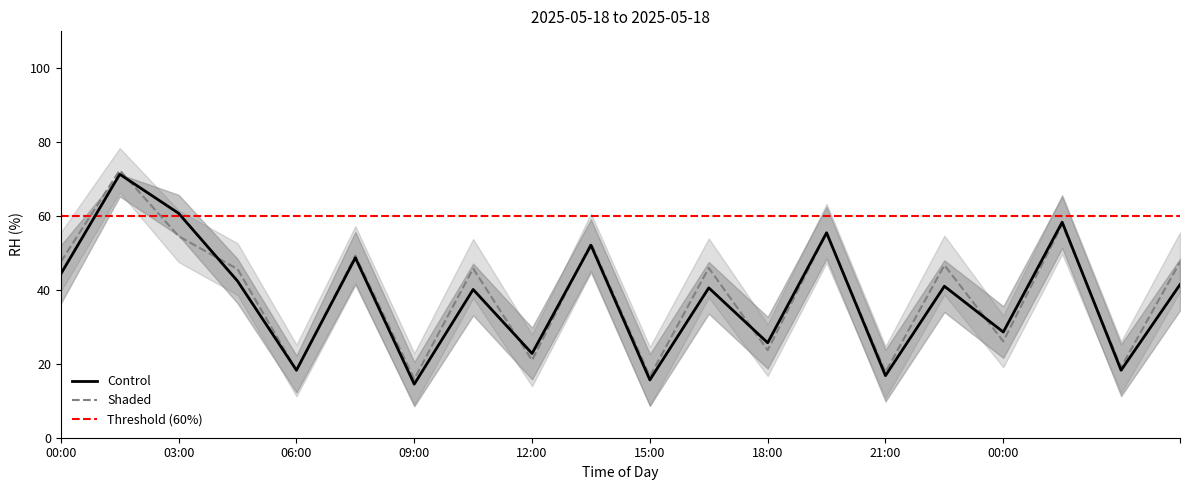

How many times do Control_upper and Shaded cross each other?

2